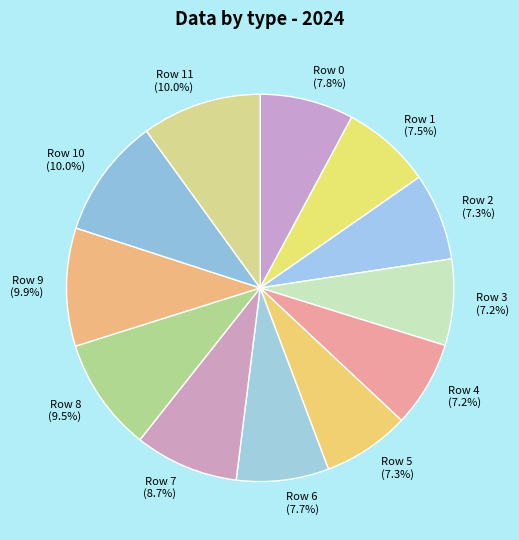

Is the sum of Row 0 and Row 8 greater than half?

No